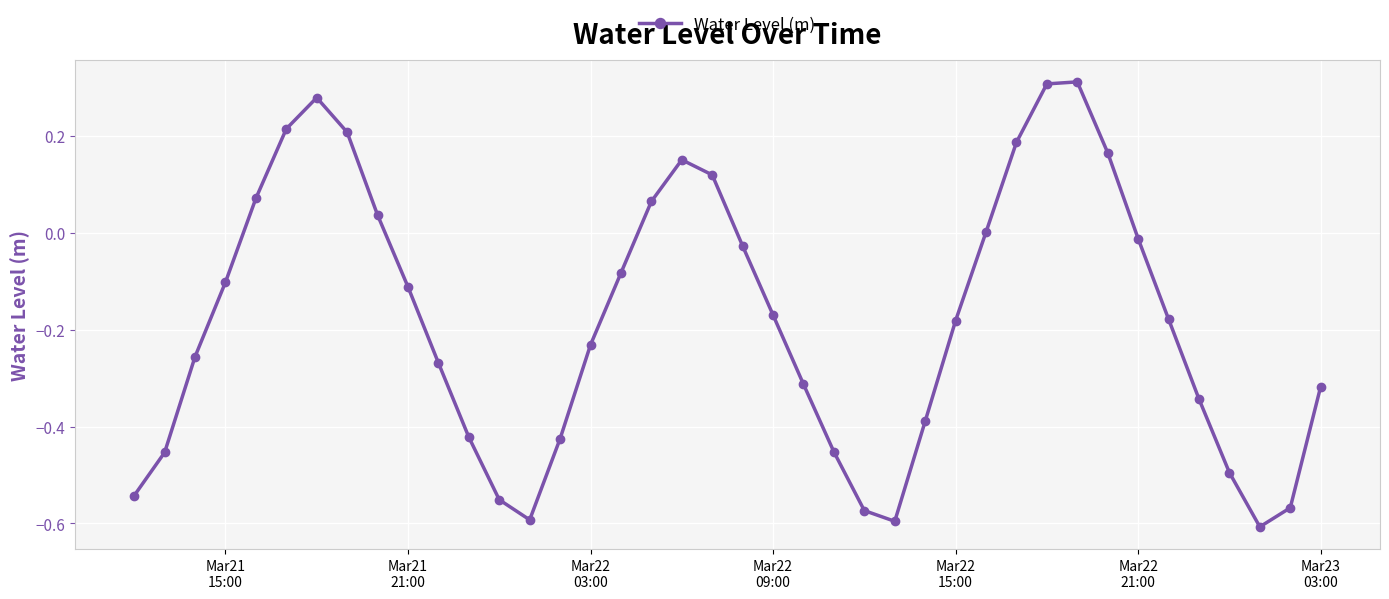

What is the sum of all values?

-7.1